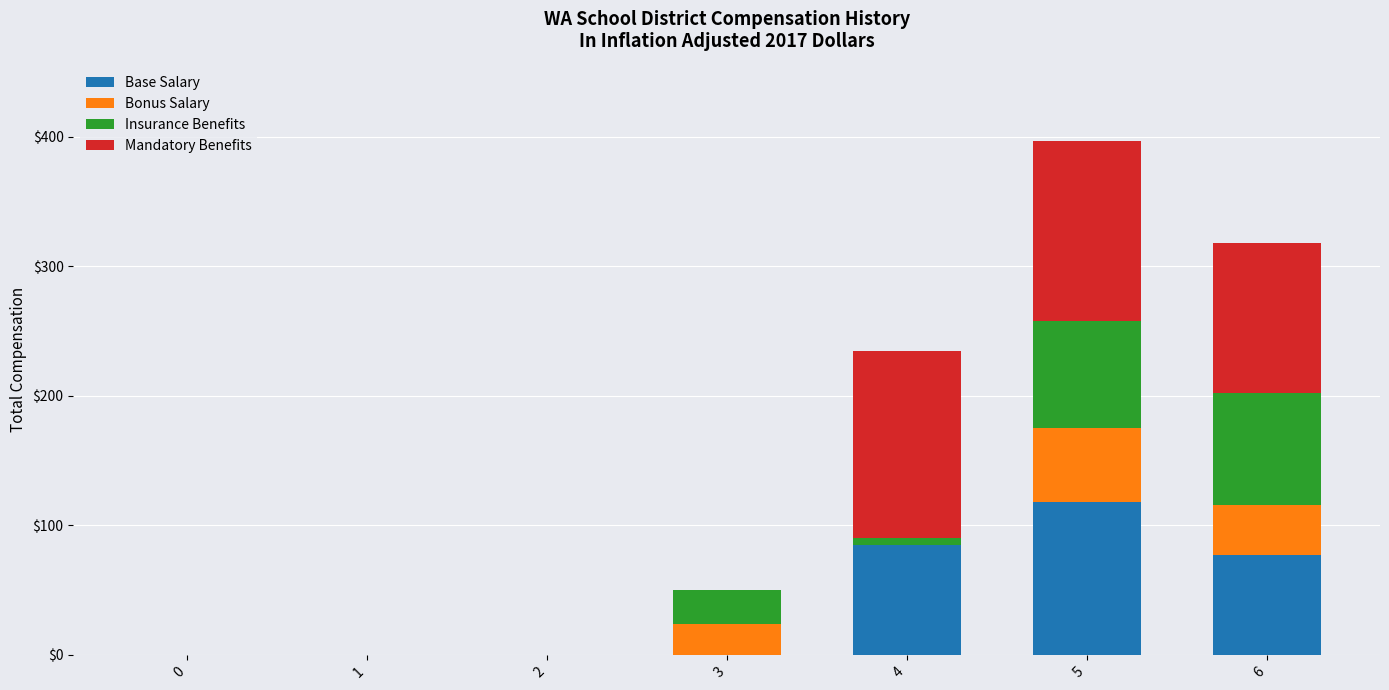

The value of Base Salary at 5 is 200. True or false?

False